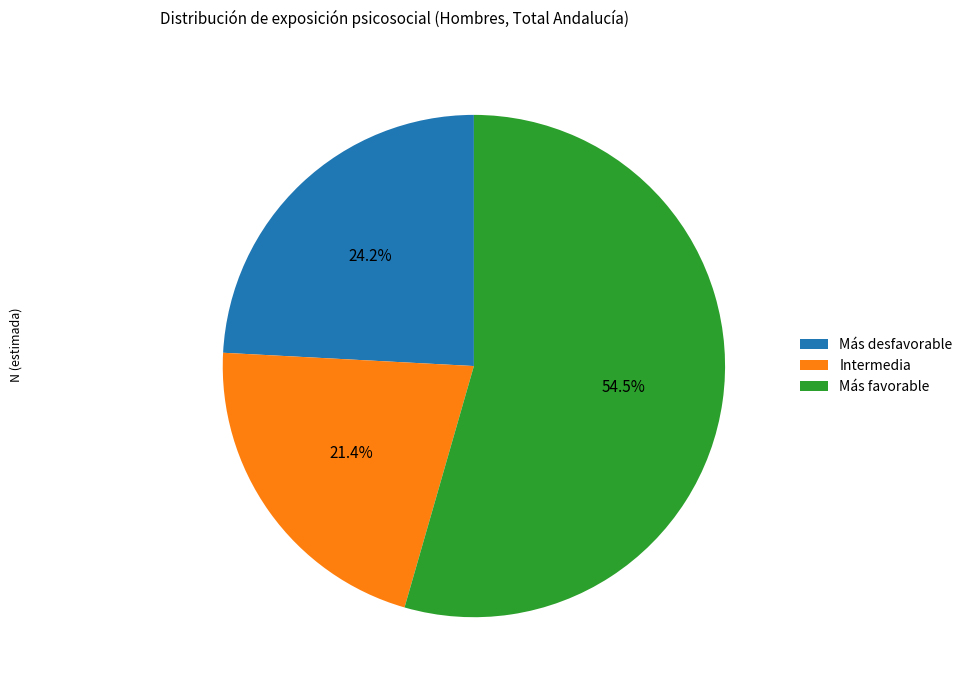

Which slice is the smallest?

Intermedia